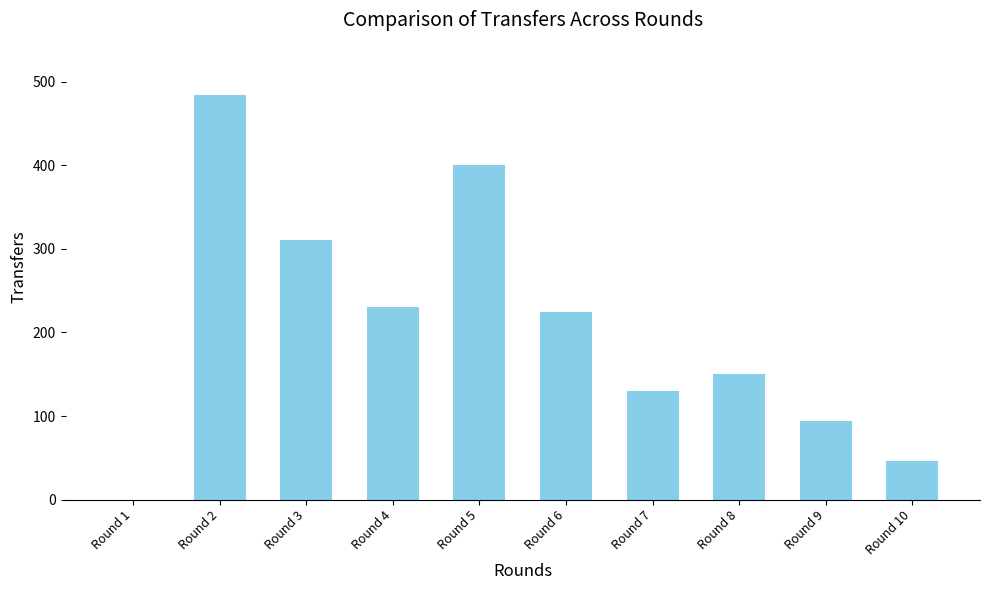

Are the bars horizontal?

No